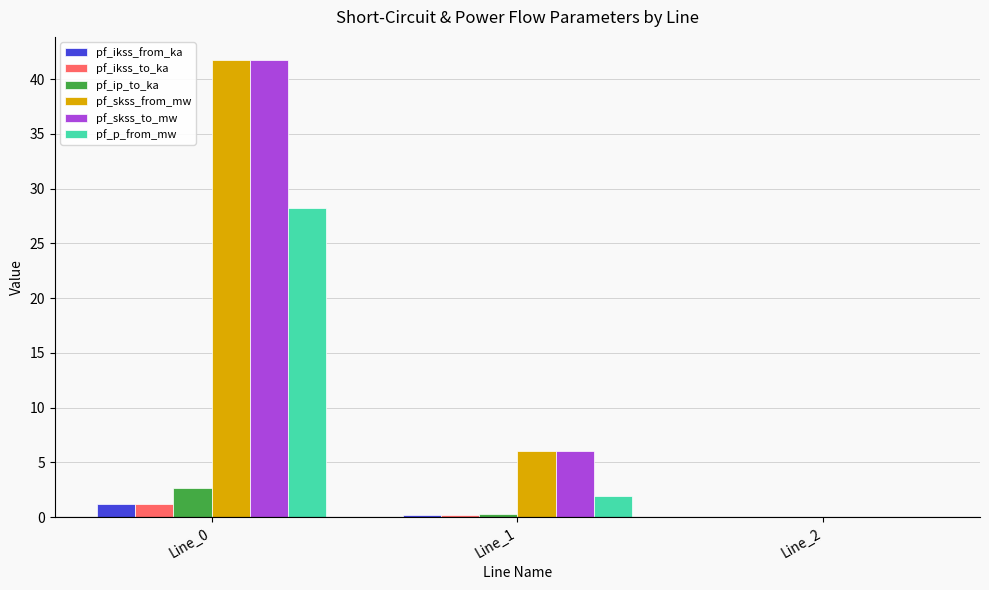

What is the total value across all series at Line_0?

116.8